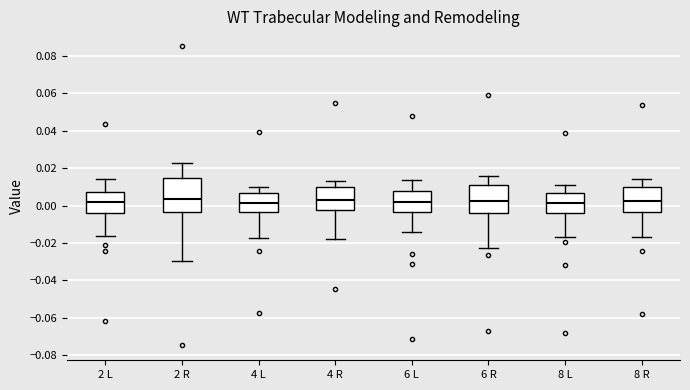

Reading left to right, transcribe this box plot: for each box, give where its median line is, the range the box spans, and where its two whiskers end, as read against the y-axis. The values are not printed on the chart, so give them approximately, as read against the axis.

2 L: median 0.002, box -0.004 to 0.008, whiskers -0.016 to 0.014
2 R: median 0.004, box -0.004 to 0.014, whiskers -0.030 to 0.022
4 L: median 0.002, box -0.004 to 0.006, whiskers -0.018 to 0.010
4 R: median 0.002, box -0.002 to 0.010, whiskers -0.018 to 0.014
6 L: median 0.002, box -0.004 to 0.008, whiskers -0.014 to 0.014
6 R: median 0.002, box -0.004 to 0.010, whiskers -0.022 to 0.016
8 L: median 0.002, box -0.004 to 0.006, whiskers -0.016 to 0.010
8 R: median 0.002, box -0.004 to 0.010, whiskers -0.018 to 0.014